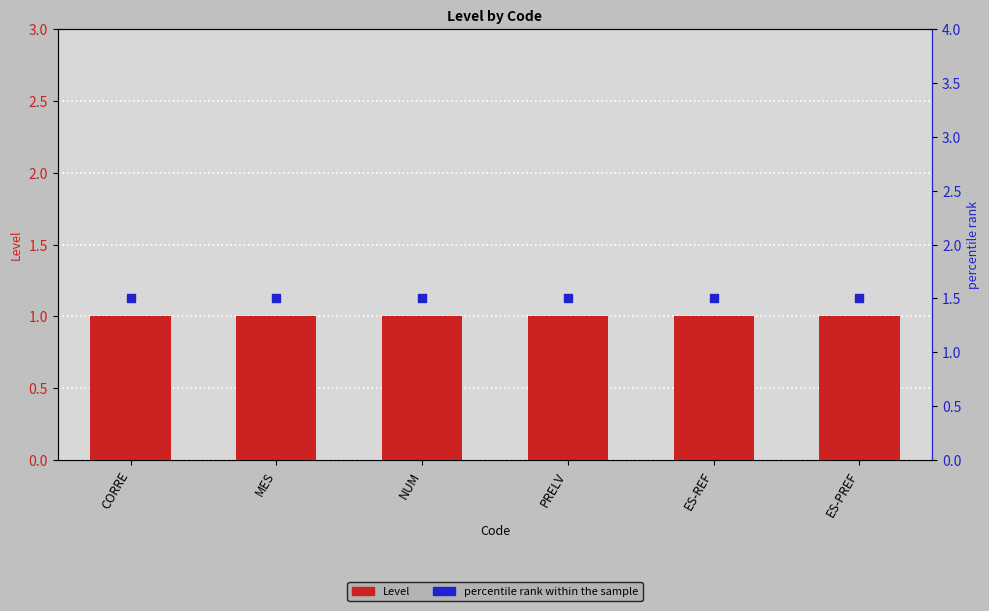

At how many categories does at least one series exceed 1?

6